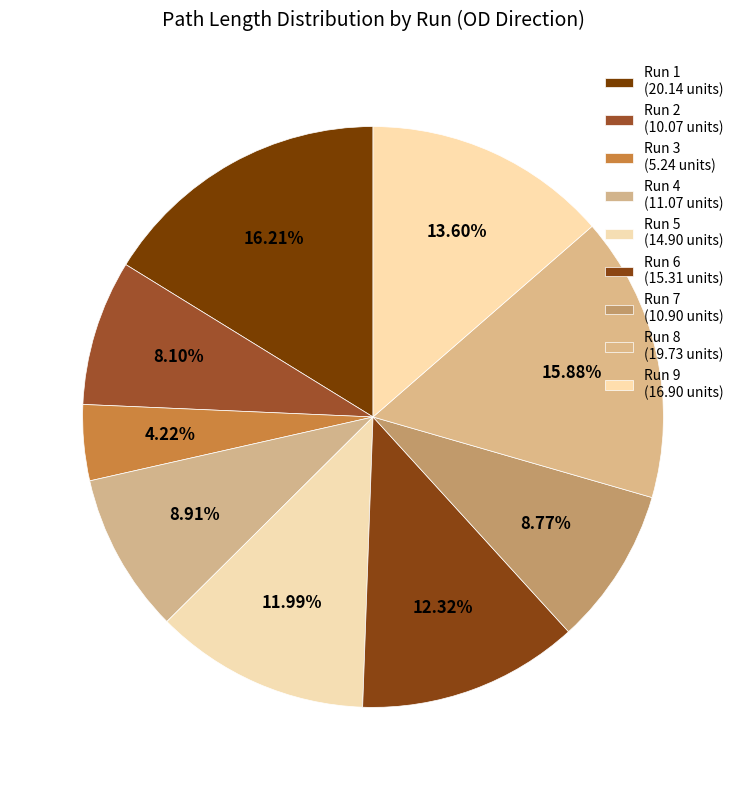

How many slices are in this pie chart?

9